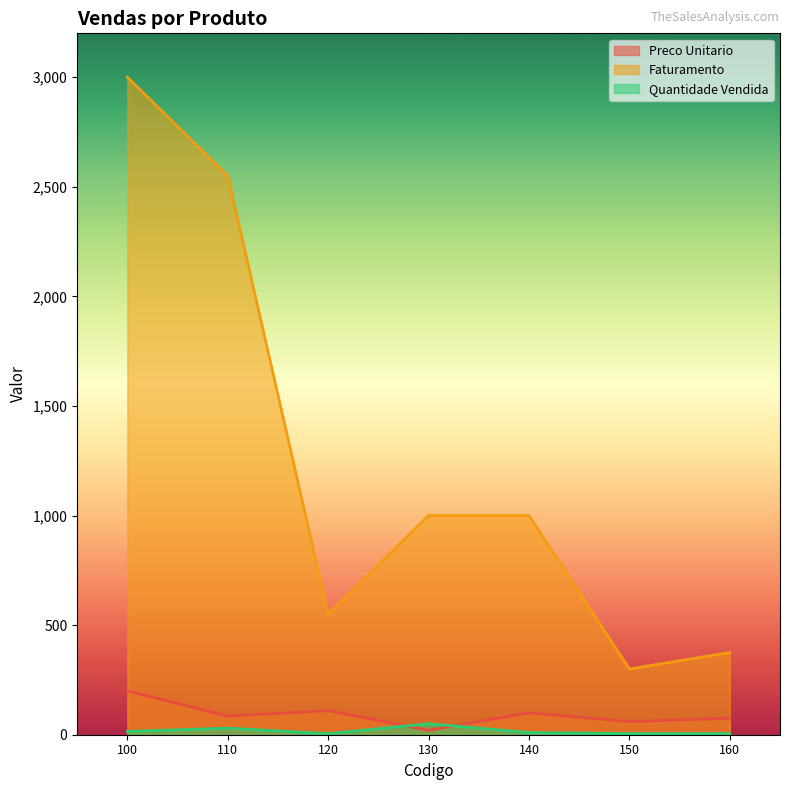

What is the spread (max minus min) of values at 120?

545